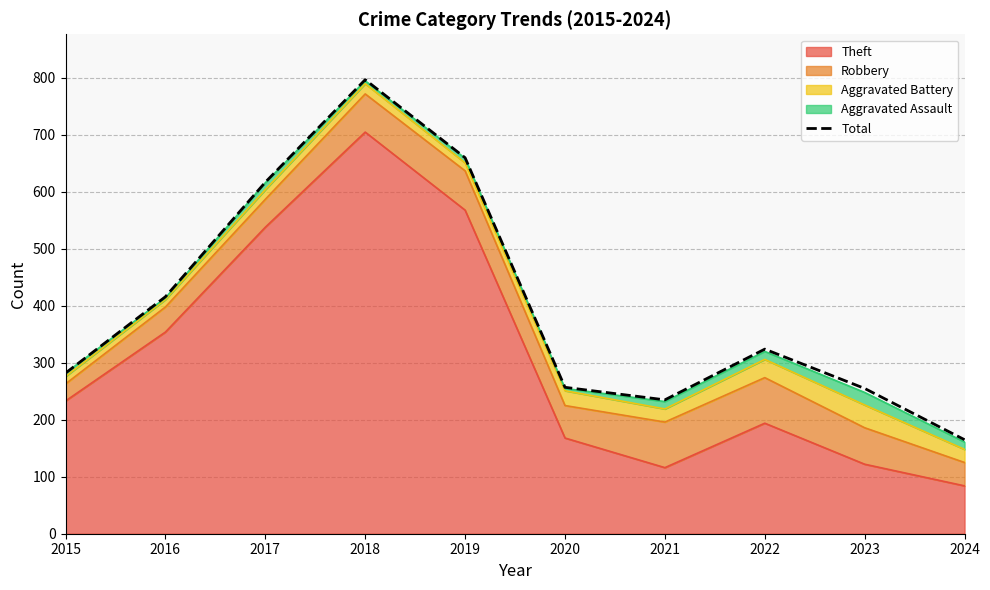

True or false: the data has more than 2 interior local peaks.

False